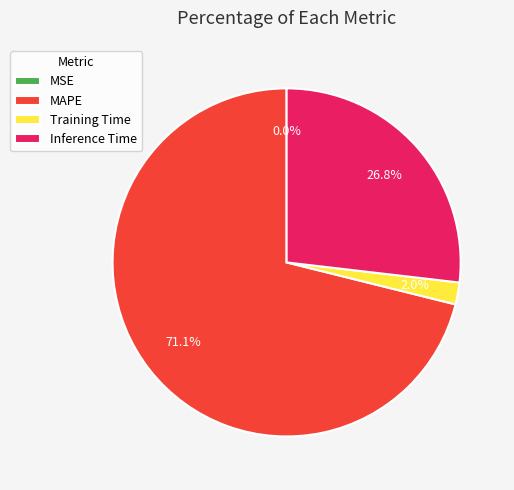

Do Training Time and MAPE together represent more than half of the pie?

Yes